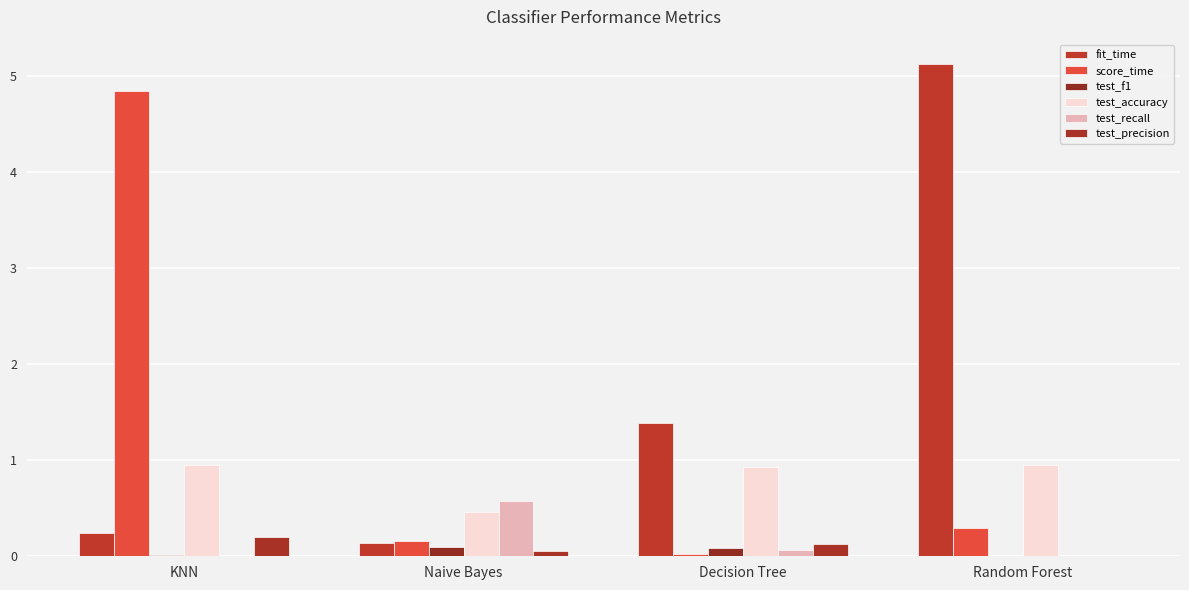

Which category has the lowest value in the test_accuracy series?

Naive Bayes